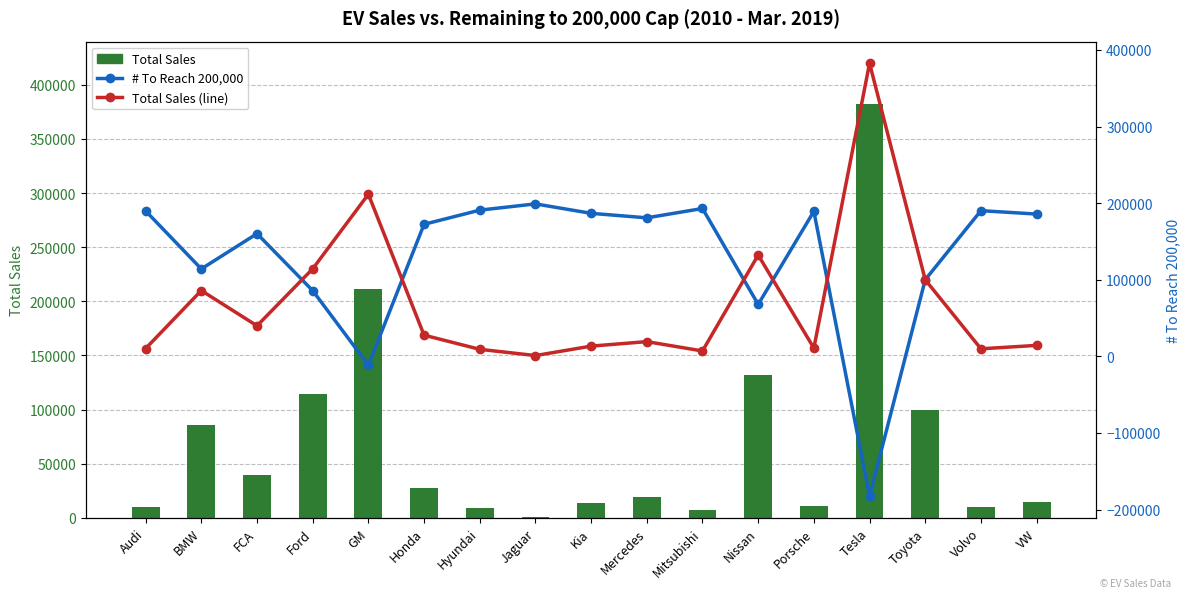

List the series in order of their peak value, lowest first.

# To Reach 200,000, Total Sales, Total Sales (line)